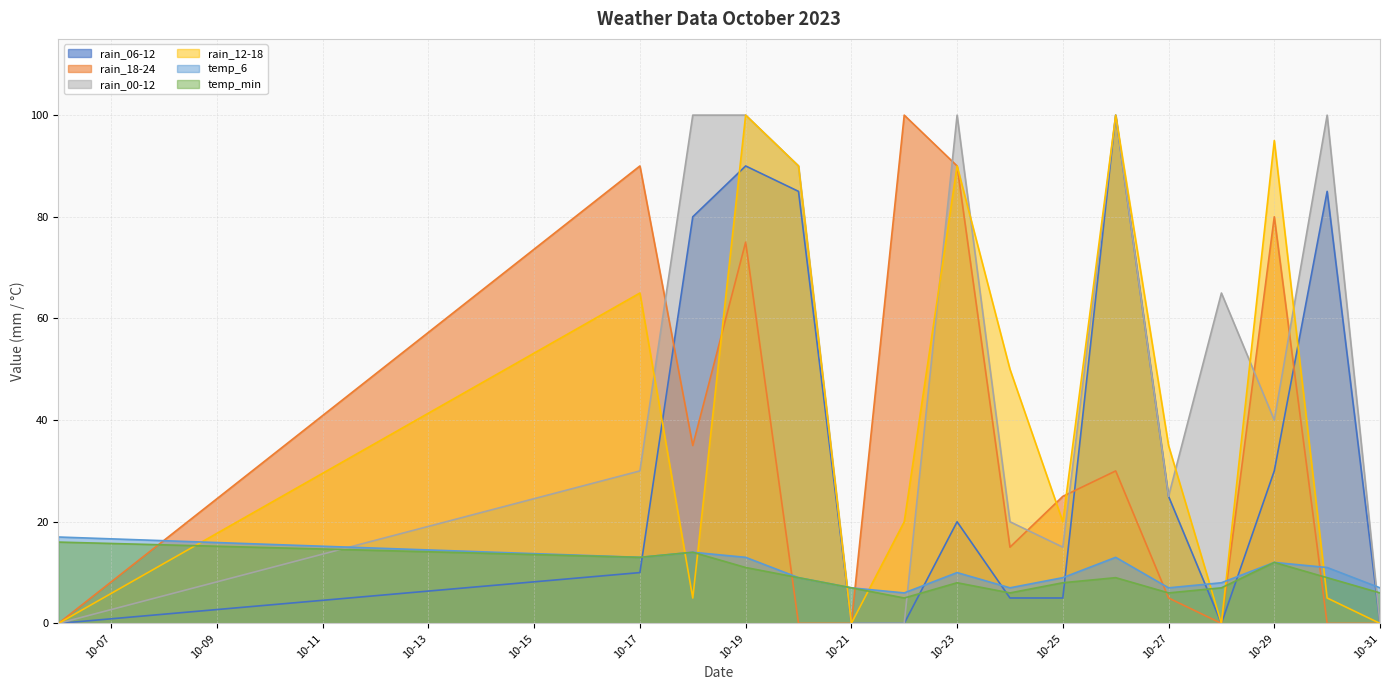

What is the sum of the temp_min values at 2023-10-24 and 2023-10-18?

20